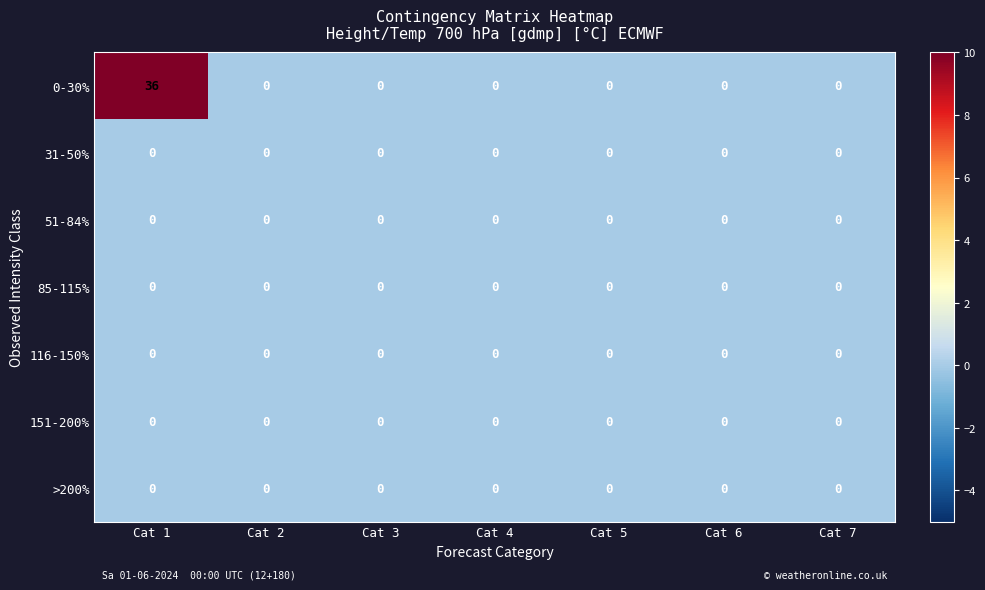

What is the sum of all 0-30% values?

36